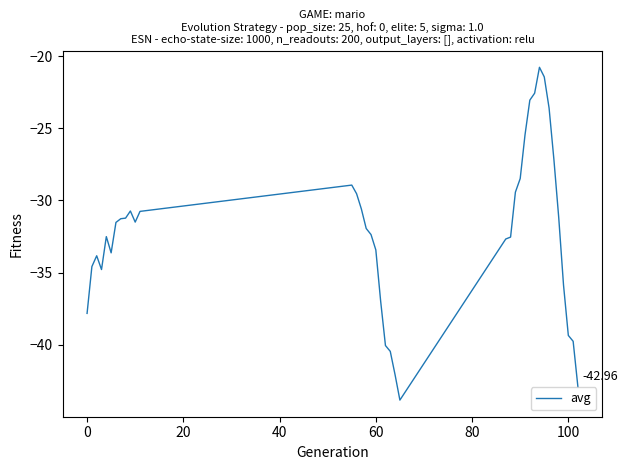

What is the difference between the maximum and minimum values?

23.1